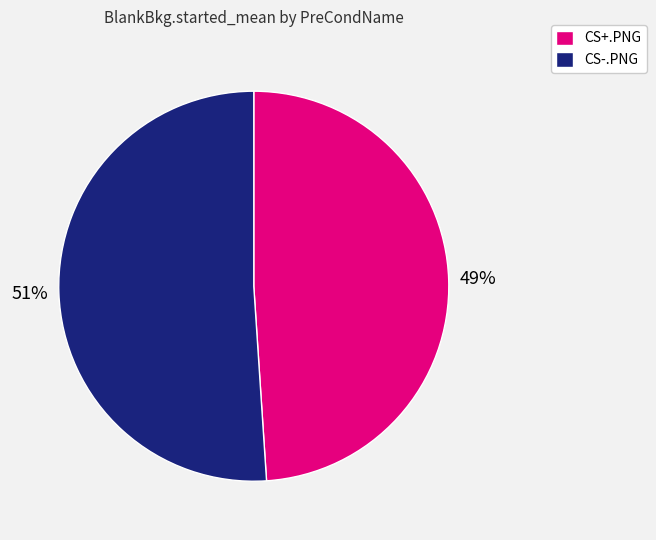

Which slice represents more than half of the pie?

CS-.PNG